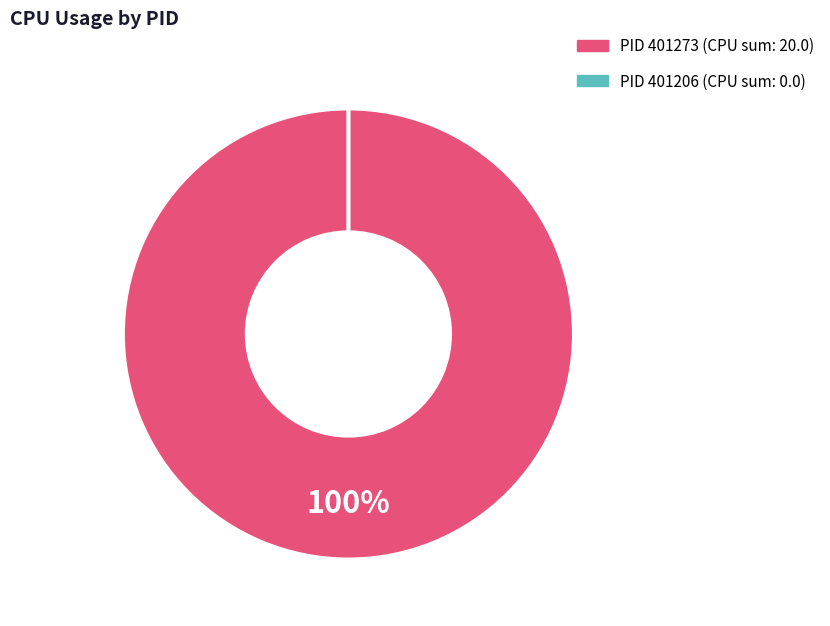

To the nearest percent, what is the combined percentage of 401206 and 401273?

100%